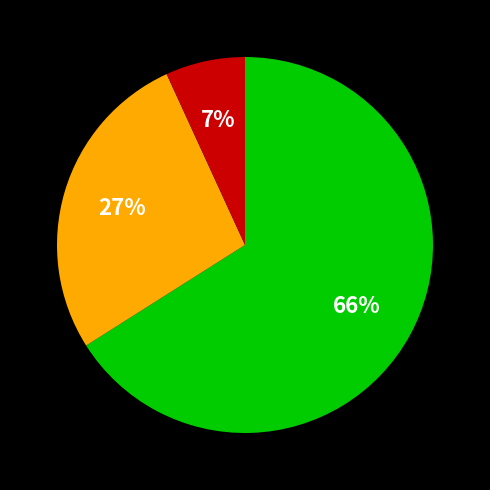

Is there a majority slice in this chart?

Yes